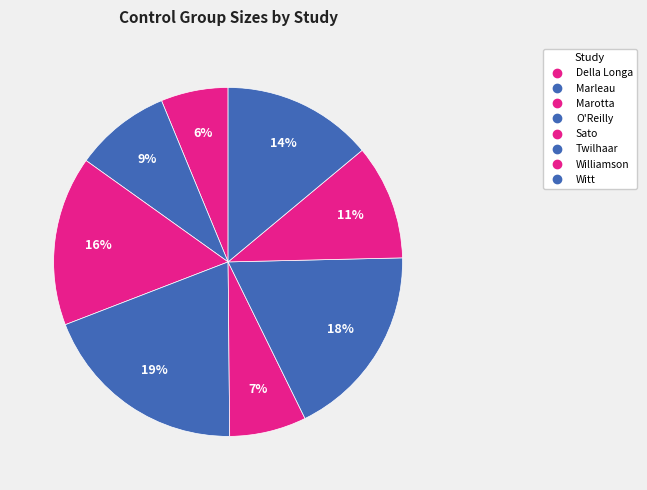

Which category has the biggest portion of the pie?

O'Reilly